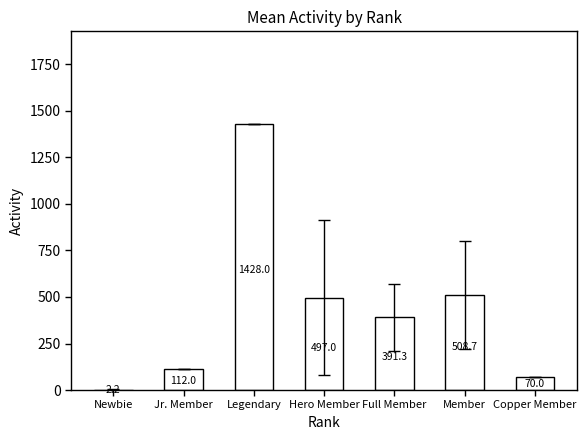

How many data points does each series have?

7